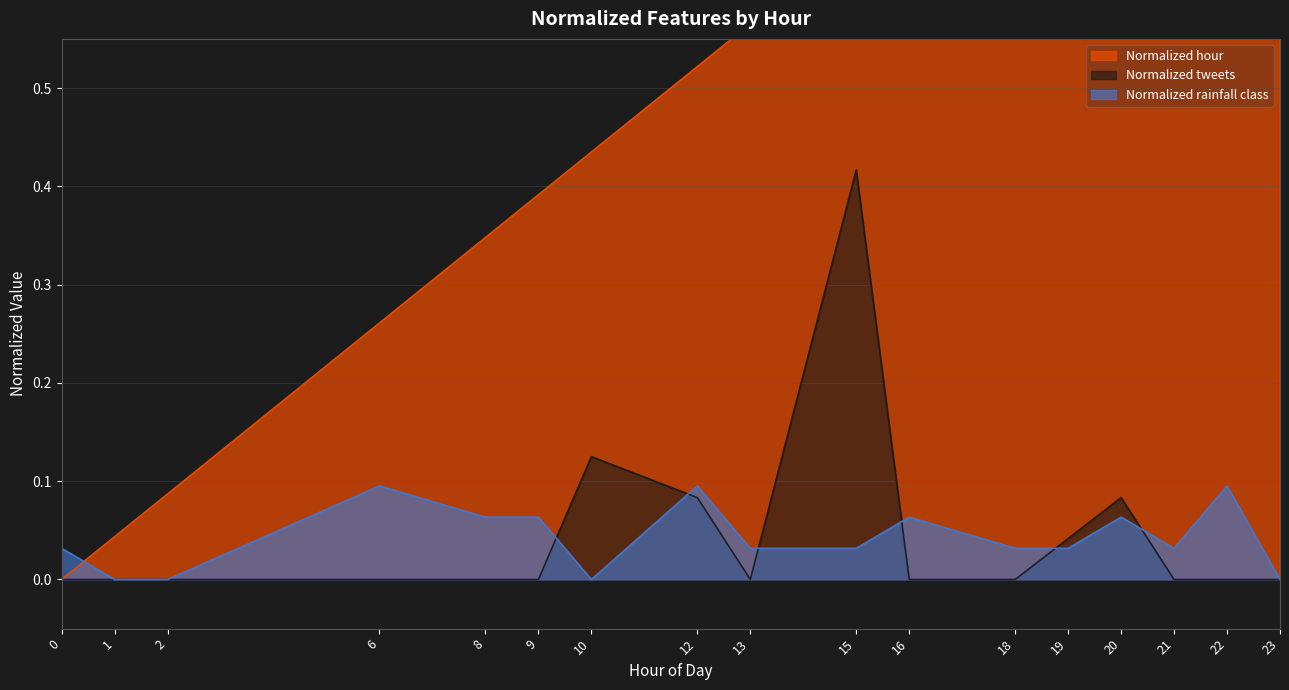

Which has a higher value, 21 or 9?

21